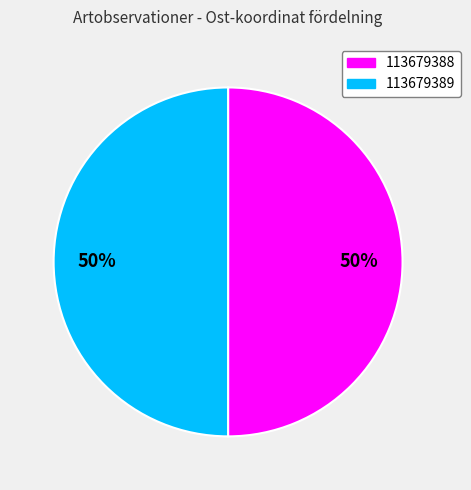

Is it true that 113679388 is 50% of the pie?

True